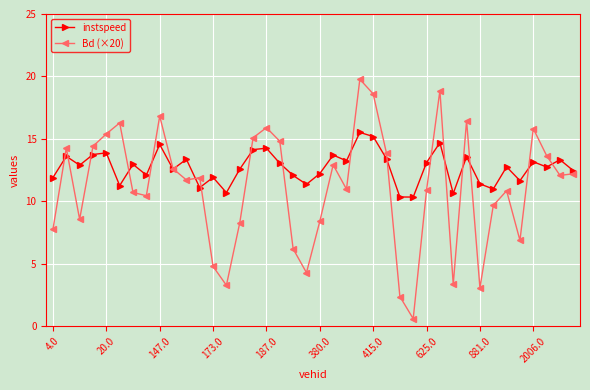

True or false: Bd (×20) has more than 2 interior local peaks.

True